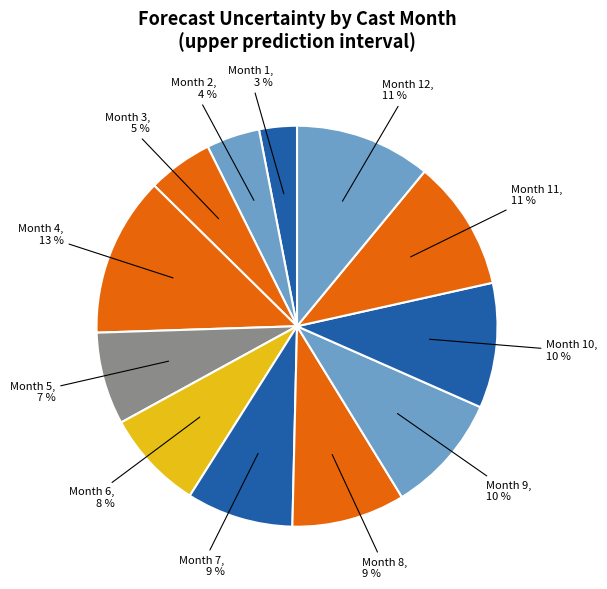

Does any single category account for the majority?

No